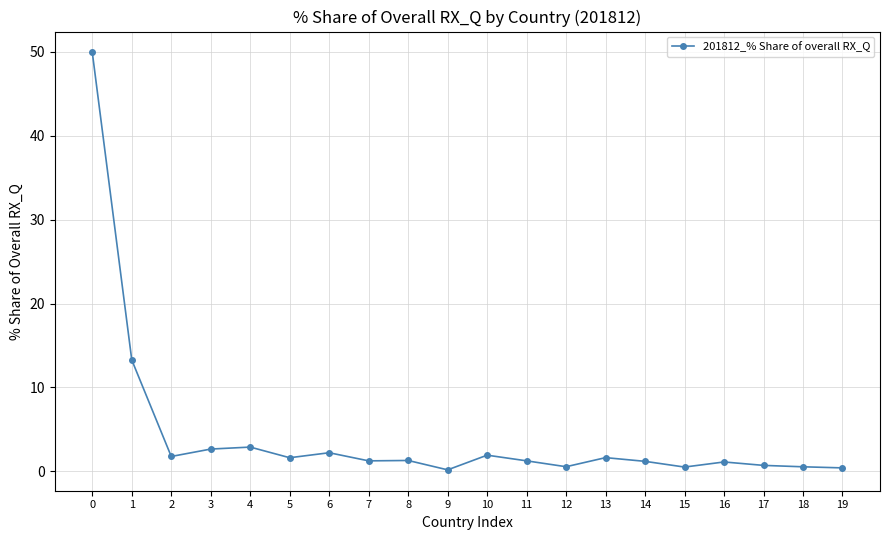

True or false: the data has more than 0 interior local peaks.

True